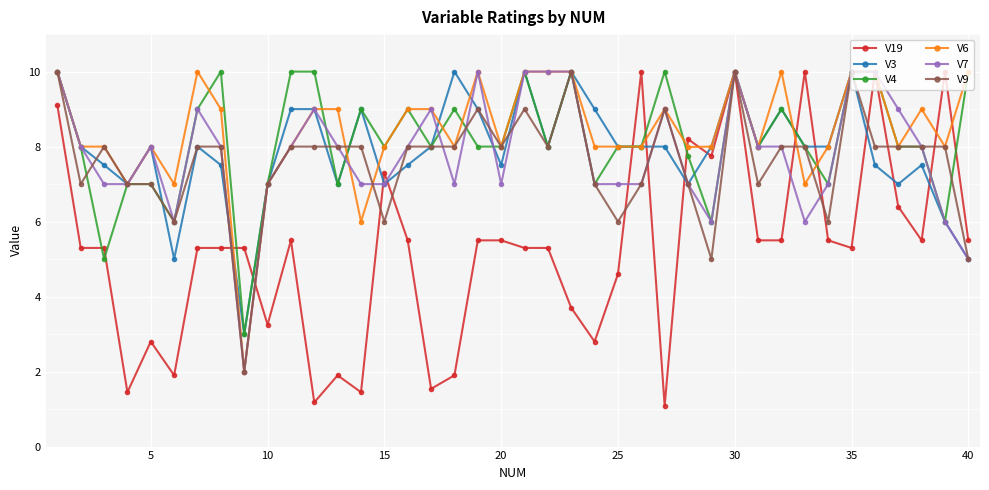

Is this an area chart (filled region under the line)?

No